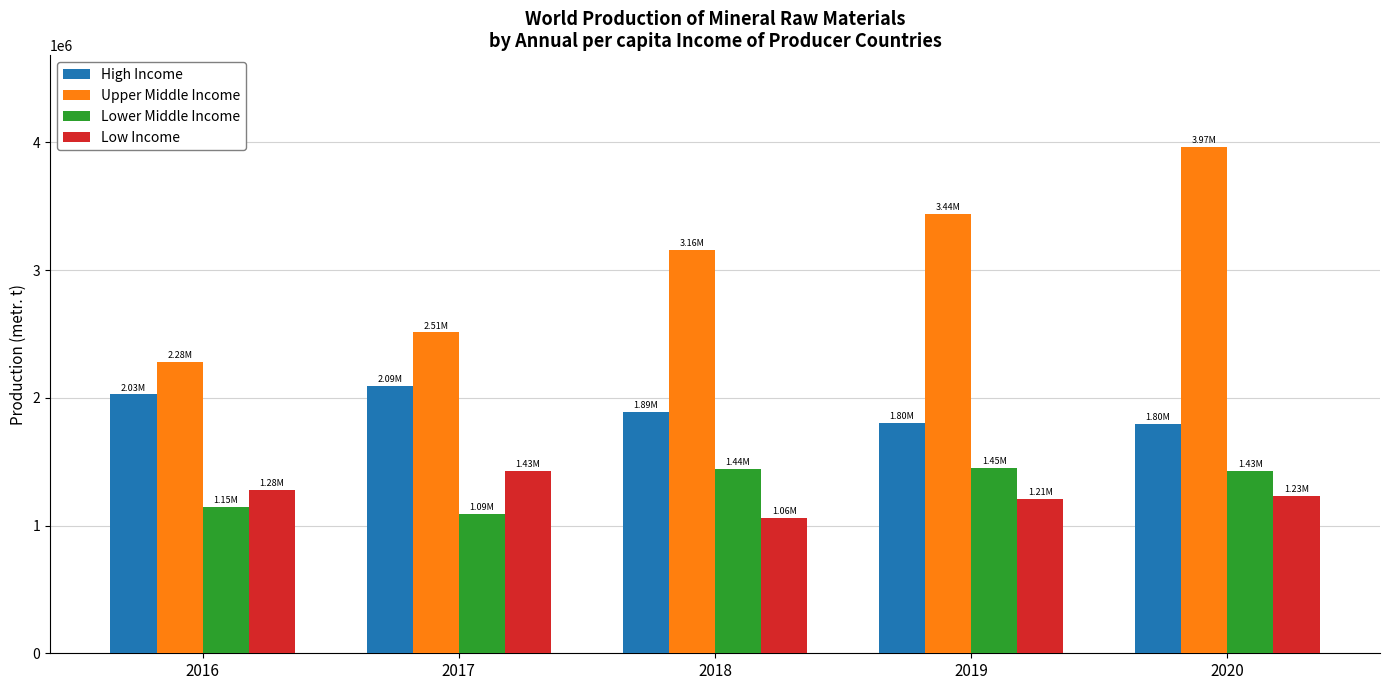

Which series changed the most between 2016 and 2019?

Upper Middle Income